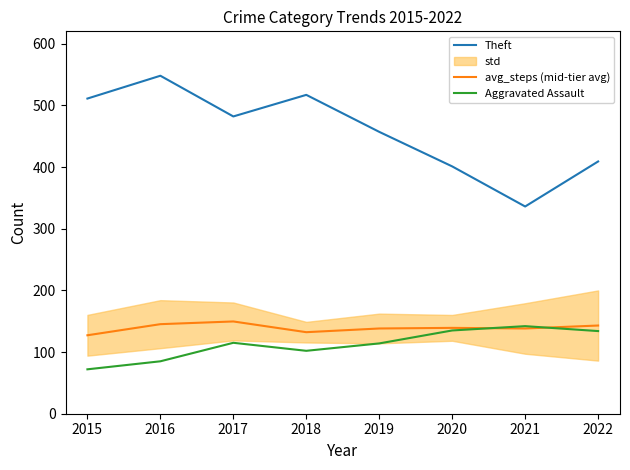

What is the average value of the Theft series?

457.6